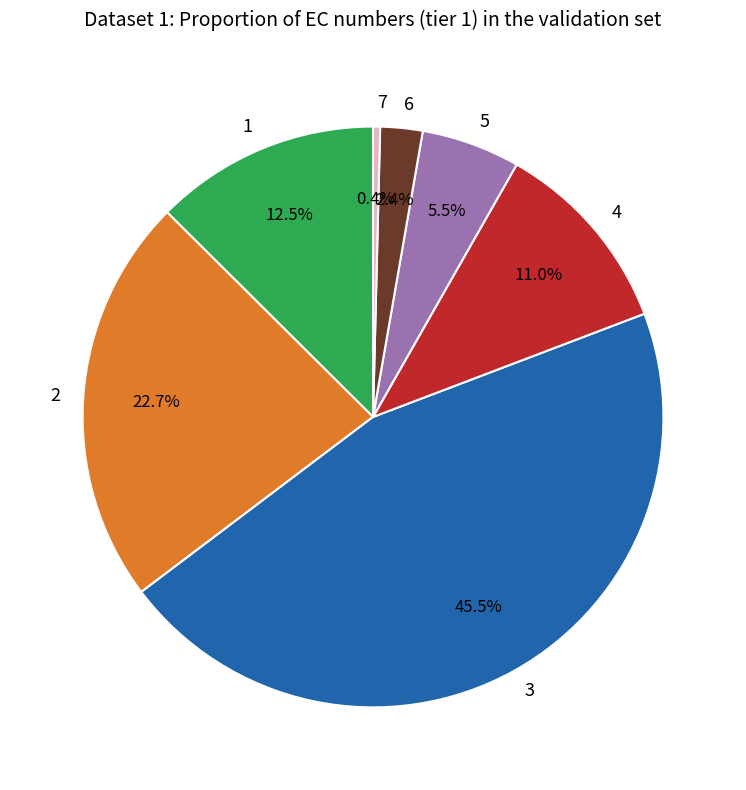

Is it true that 4 is 20% of the pie?

False